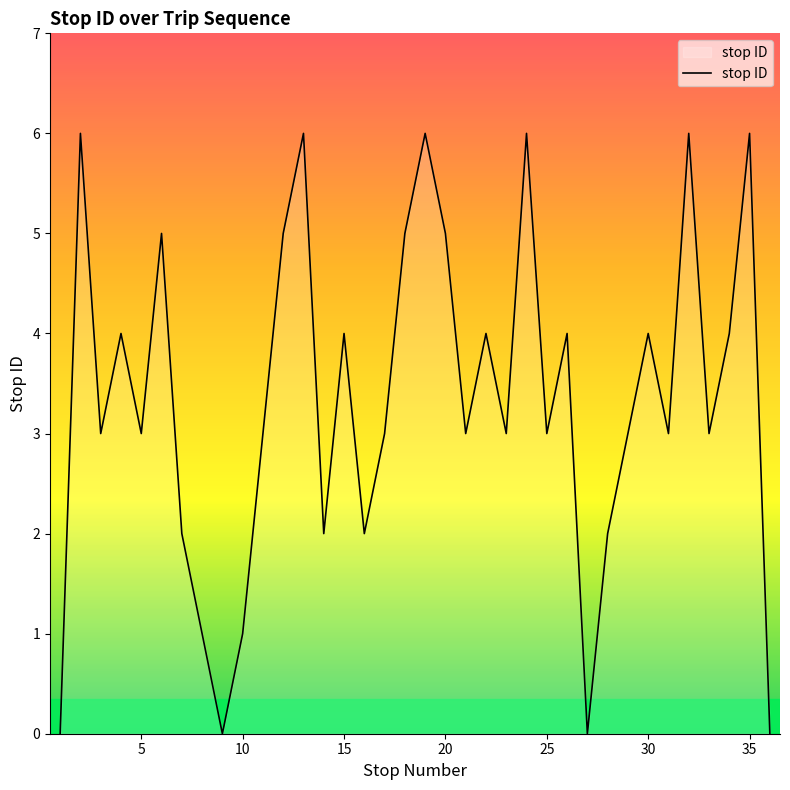

How many lines are shown in the chart?

1